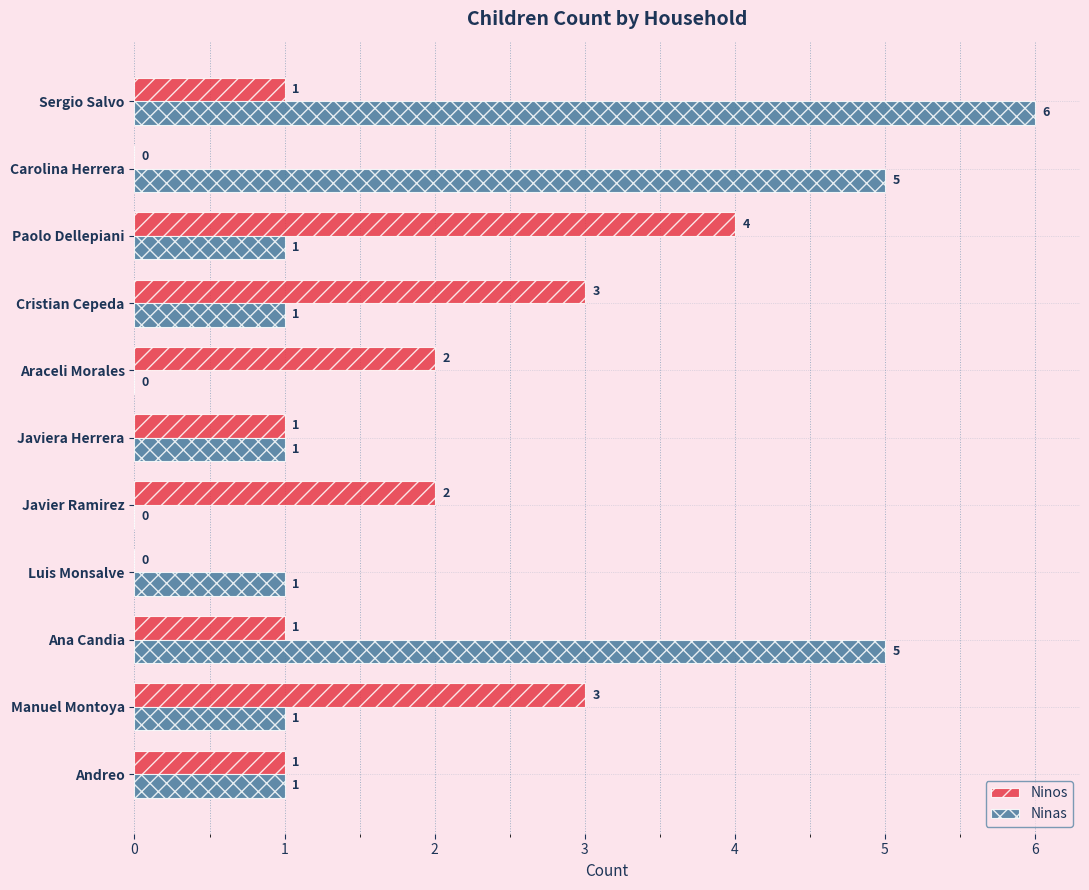

At which category is the sum across all series the highest?

Sergio Salvo